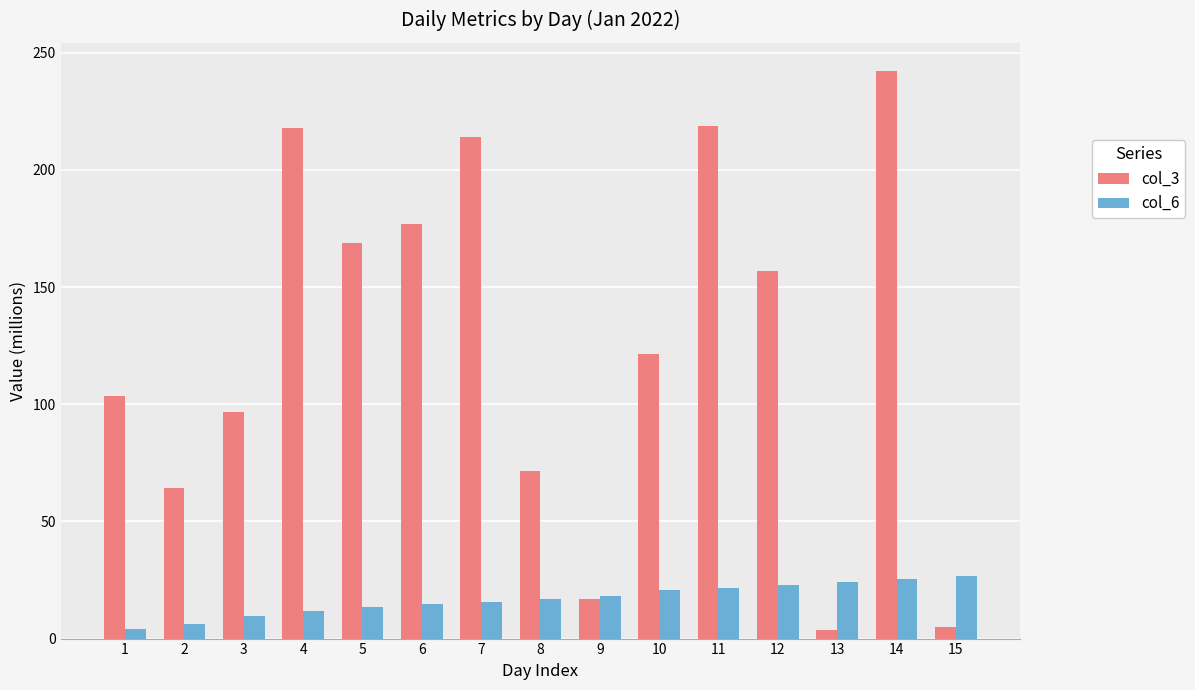

The value of col_3 at 8 is 26.0. True or false?

False